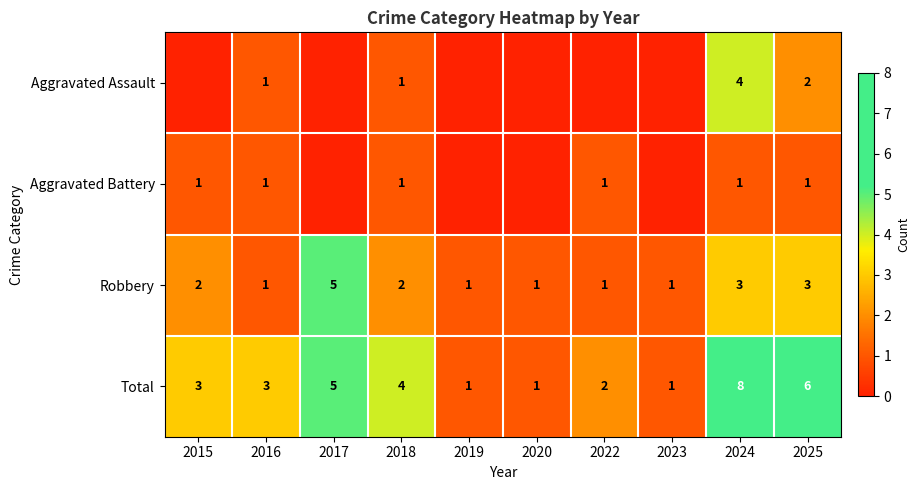

What is the sum of all Robbery values?

20